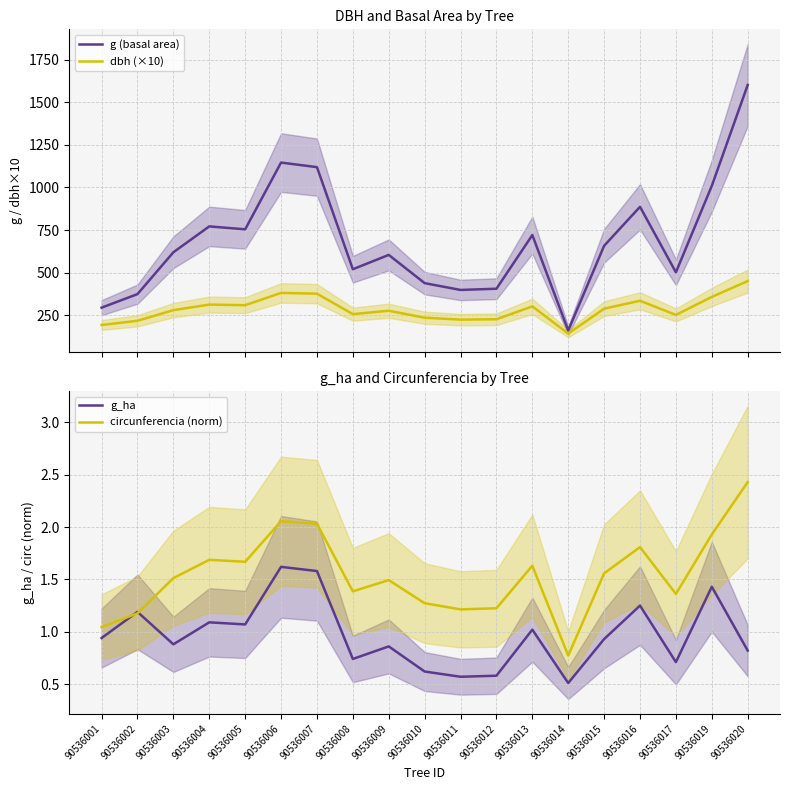

Read the circunferencia (norm) value at 90536005.

1.7